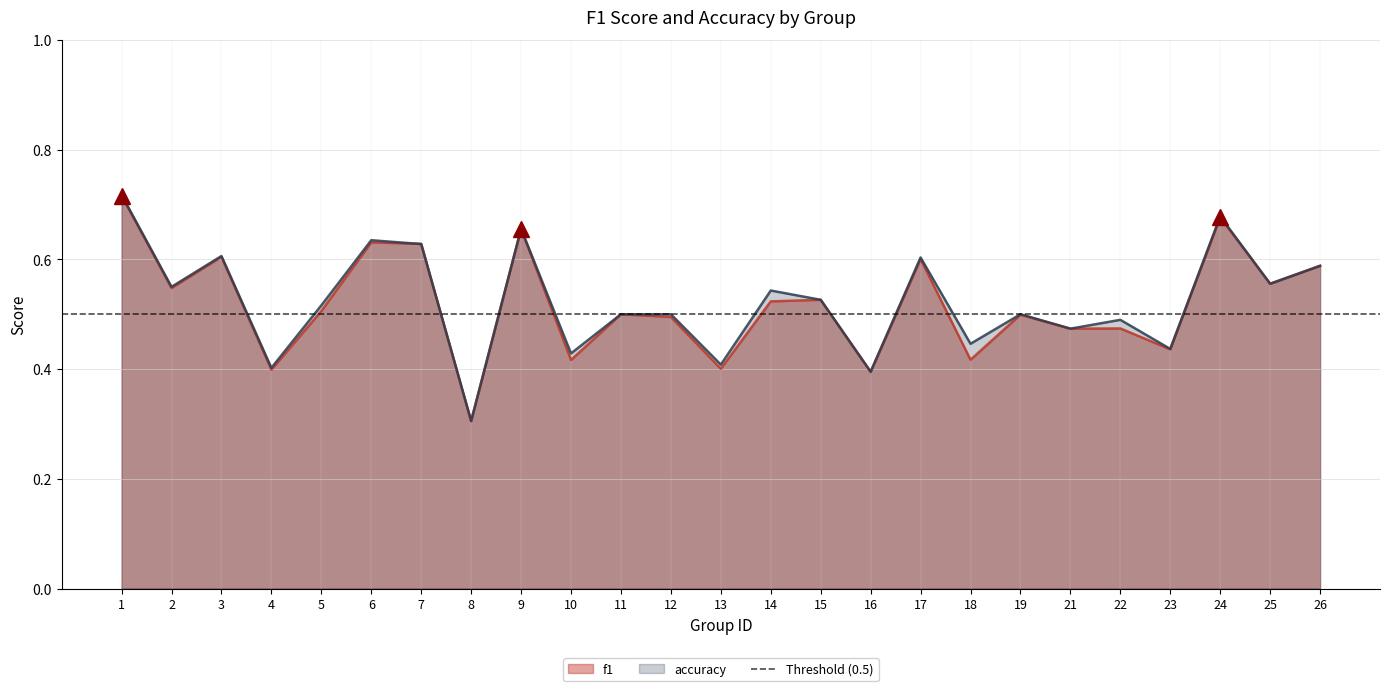

True or false: f1 has more than 2 interior local peaks.

True